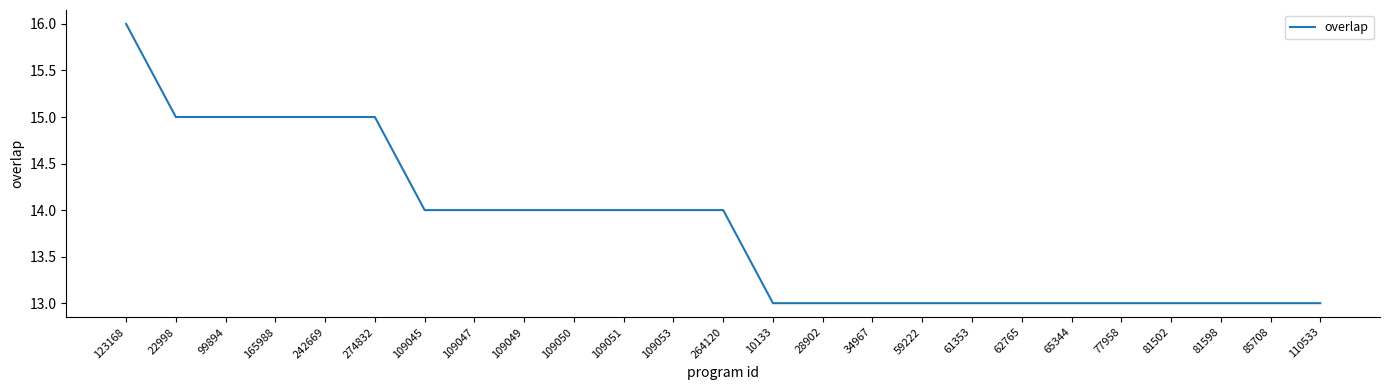

What is the sum of the values at 242669 and 110533?

28